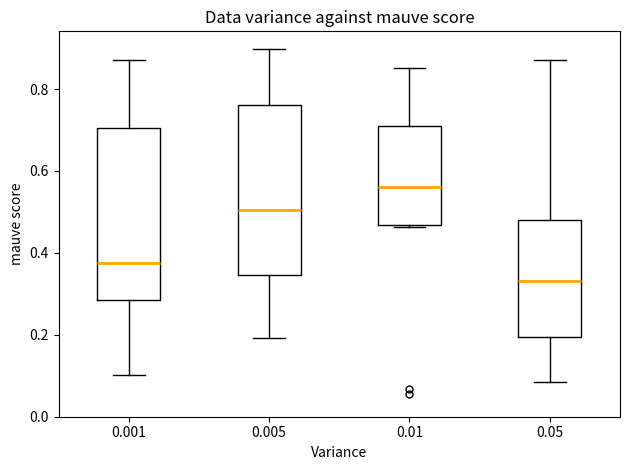

Reading left to right, read every box against the y-axis: the position of its median line, the range the box covers, and the ends of its whiskers. The values are not printed on the chart, so give them approximately, as read against the axis.

0.001: median 0.38, box 0.28 to 0.70, whiskers 0.10 to 0.88
0.005: median 0.50, box 0.34 to 0.76, whiskers 0.20 to 0.90
0.01: median 0.56, box 0.46 to 0.70, whiskers 0.46 to 0.86
0.05: median 0.34, box 0.20 to 0.48, whiskers 0.08 to 0.88